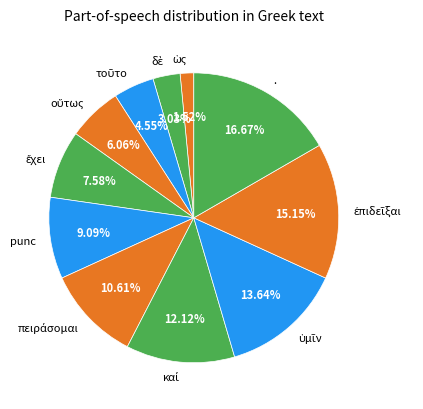

Does . account for over 50% of the chart?

No